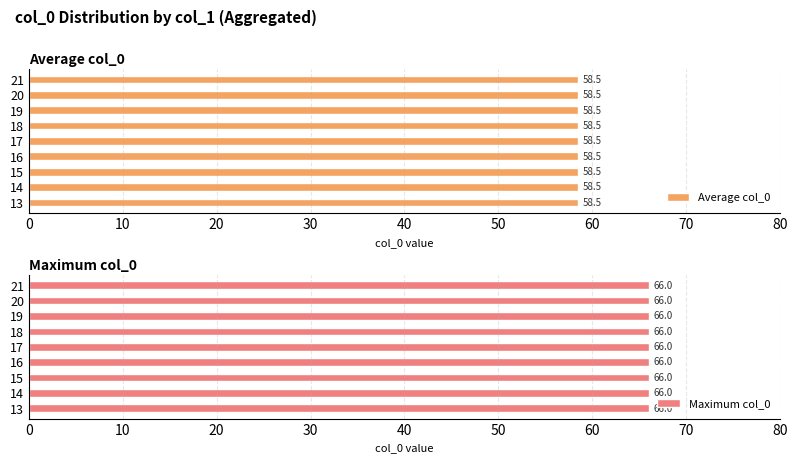

List the series in order of their peak value, highest first.

Maximum col_0, Average col_0